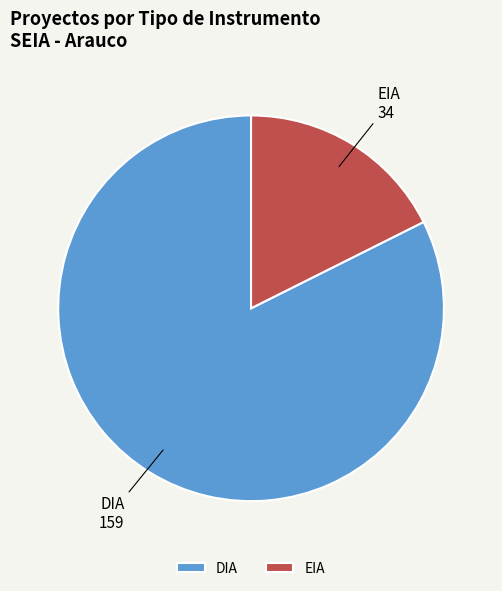

Count the number of slices in the pie.

2